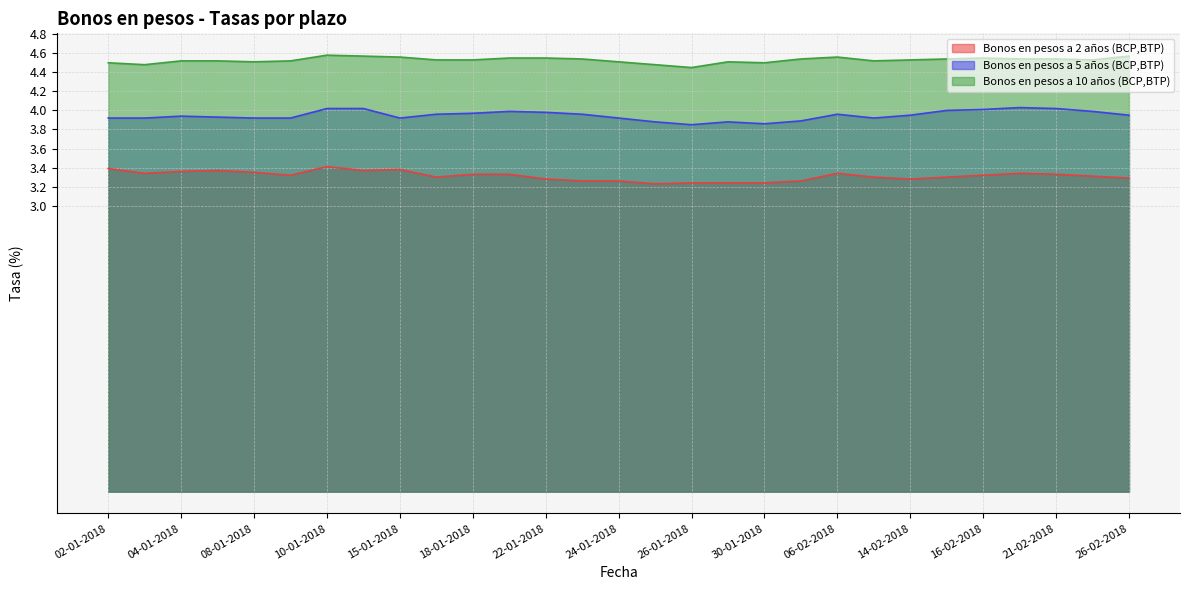

List the series in order of their peak value, highest first.

Bonos en pesos a 10 años (BCP,BTP), Bonos en pesos a 5 años (BCP,BTP), Bonos en pesos a 2 años (BCP,BTP)